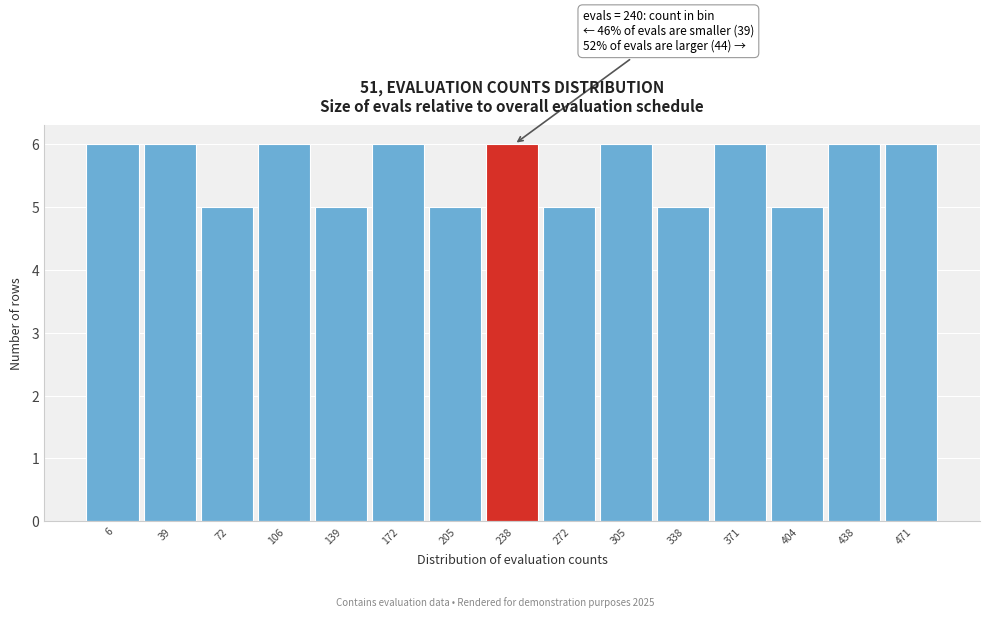

Reading left to right, list all the values displayed in this chart.

6=6	39=6	72=5	106=6	139=5	172=6	205=5	238=6	272=5	305=6	338=5	371=6	404=5	438=6	471=6